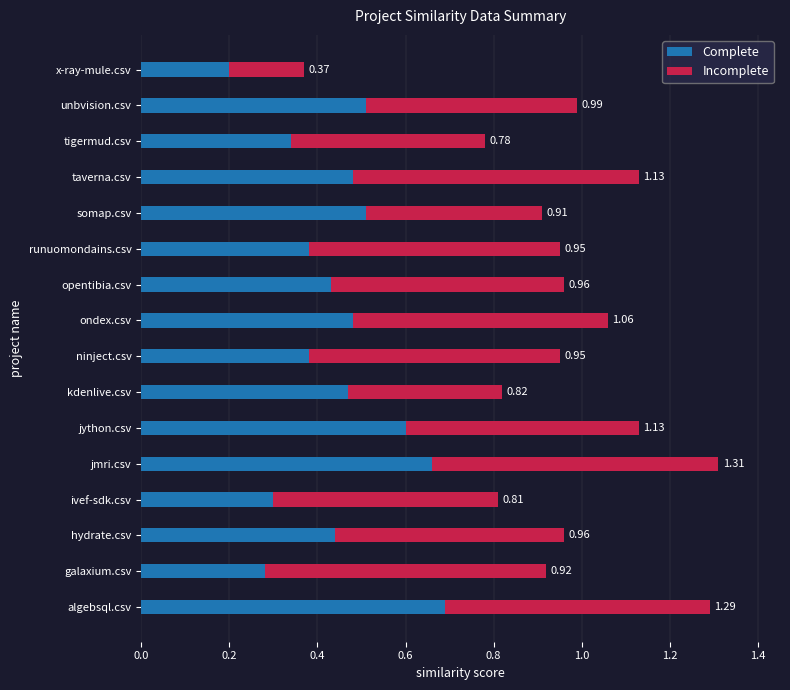

What are all the series names shown in the legend?

Complete, Incomplete